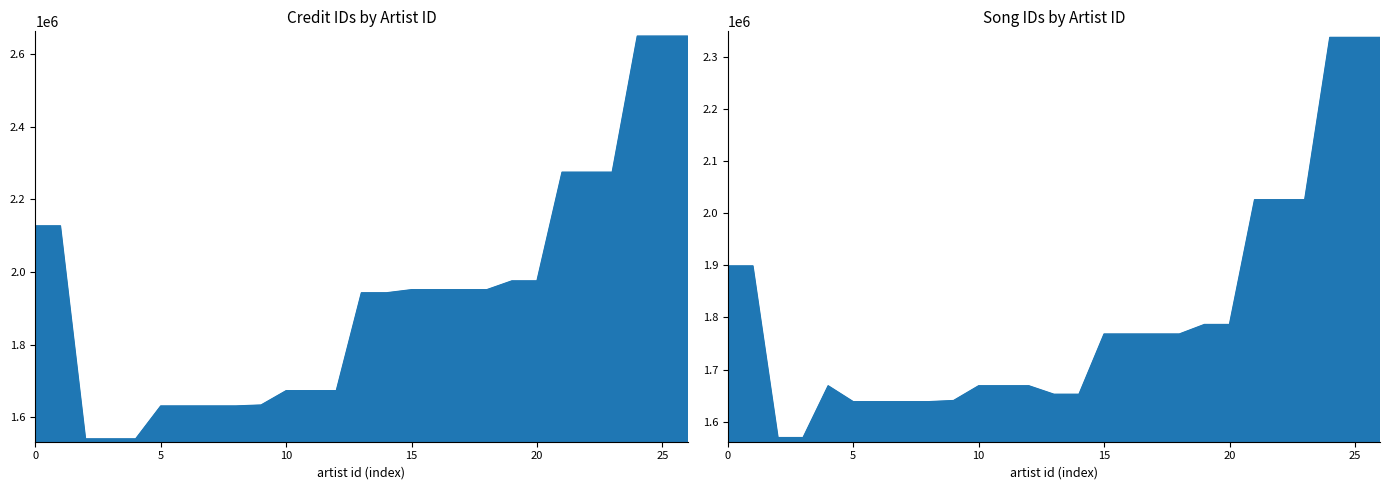

The songid series shows 2336847 at 25. True or false?

True